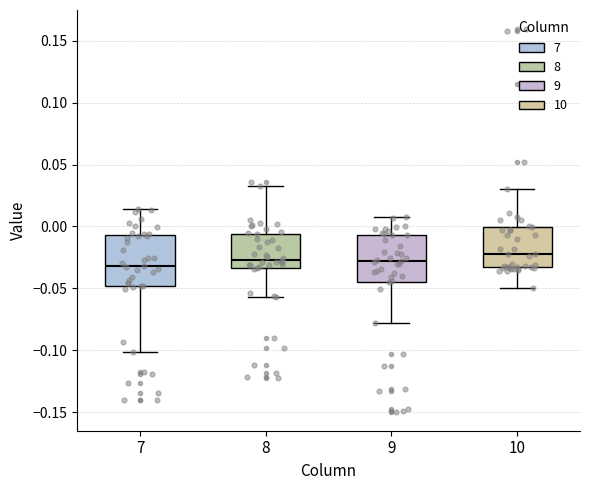

Reading left to right, read every box against the y-axis: the position of its median line, the range the box covers, and the ends of its whiskers. The values are not printed on the chart, so give them approximately, as read against the axis.

7: median -0.030, box -0.050 to -0.005, whiskers -0.100 to 0.015
8: median -0.025, box -0.035 to -0.005, whiskers -0.055 to 0.035
9: median -0.030, box -0.045 to -0.005, whiskers -0.080 to 0.010
10: median -0.020, box -0.035 to 0.000, whiskers -0.050 to 0.030